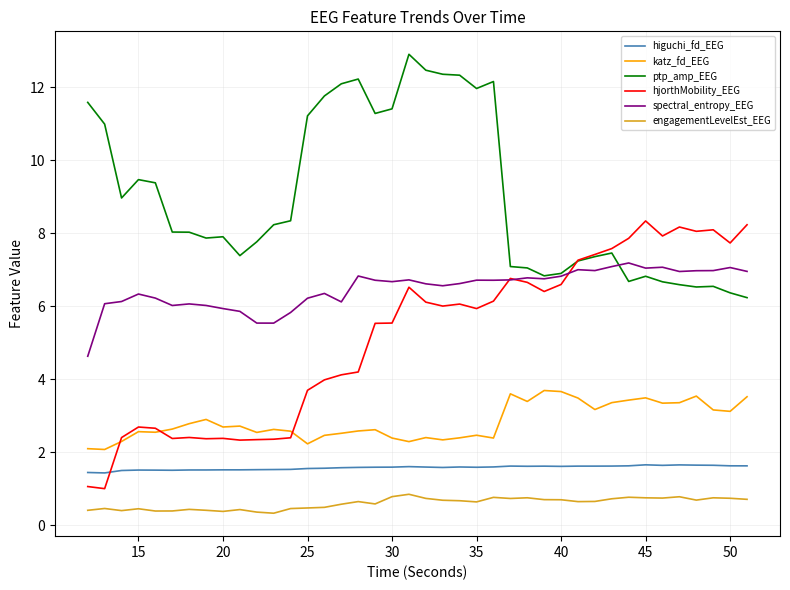

Which series has the largest total across all categories?

ptp_amp_EEG